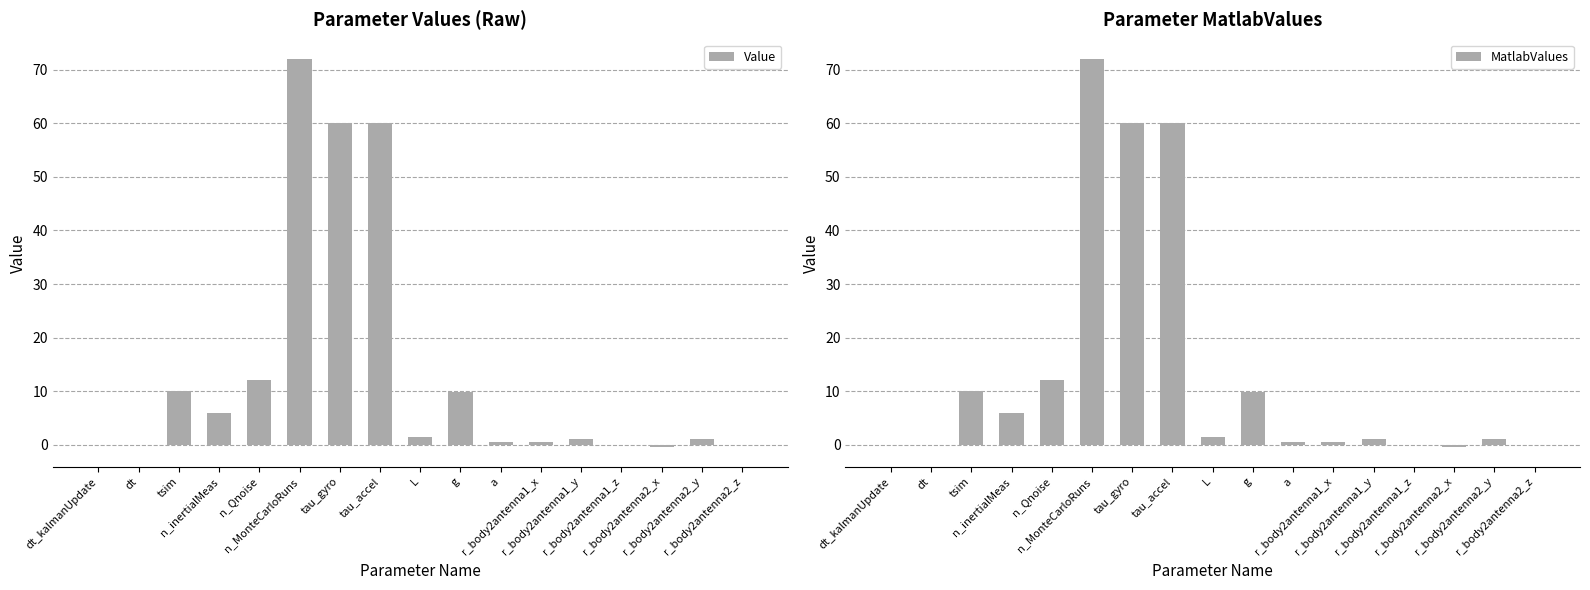

Between r_body2antenna2_z and tsim, which is larger?

tsim